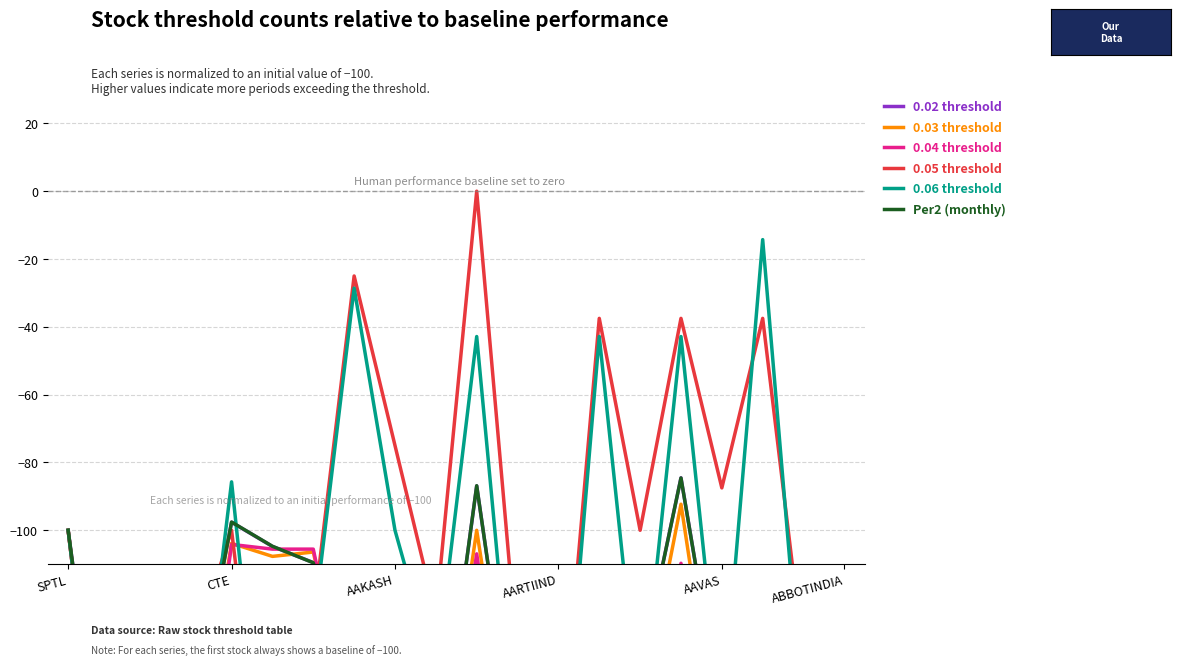

What position from the left is 17?

18